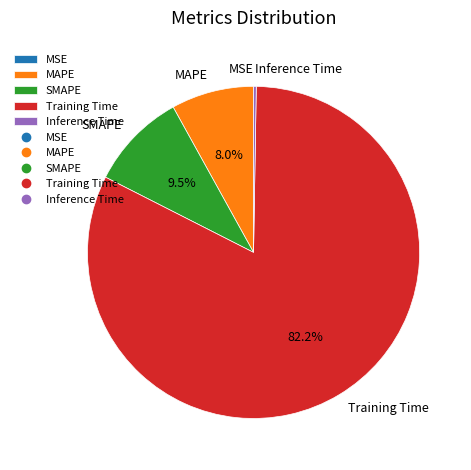

Does any single category account for the majority?

Yes